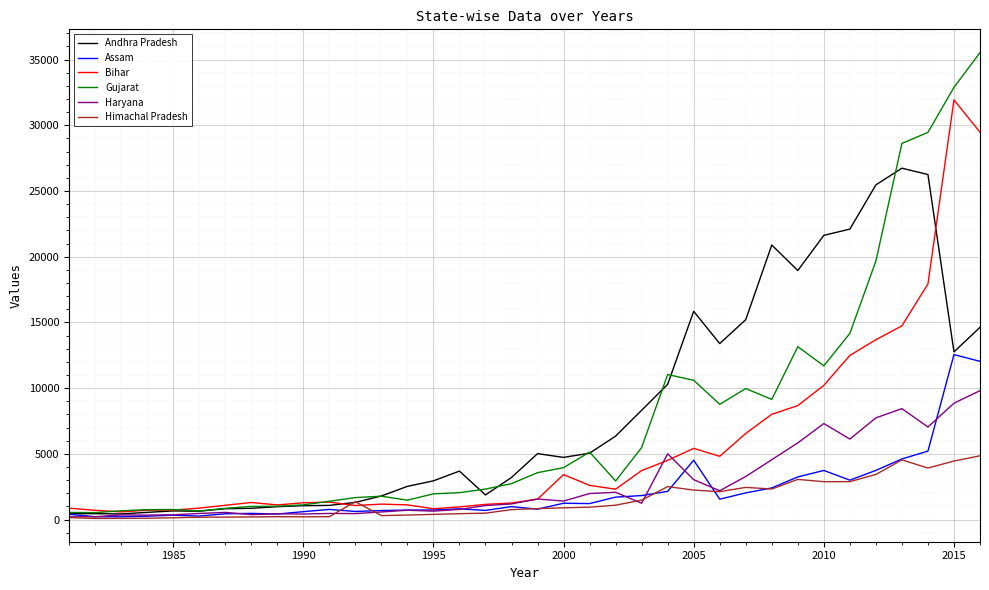

What is the maximum value shown in the chart?

35532.1